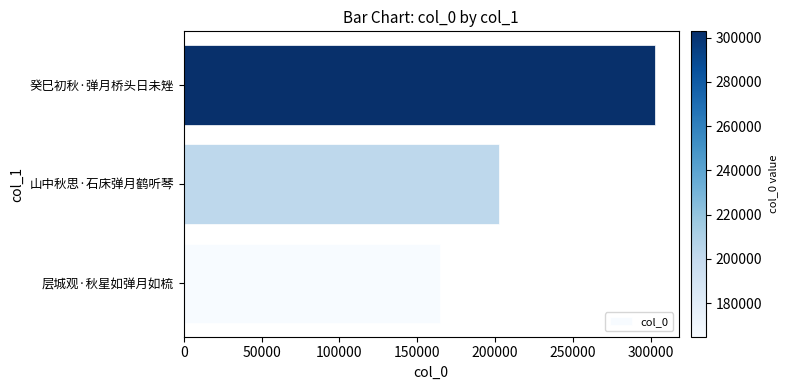

Rank the categories by value from highest to lowest.

癸巳初秋·弹月桥头日未矬, 山中秋思·石床弹月鹤听琴, 层城观·秋星如弹月如梳